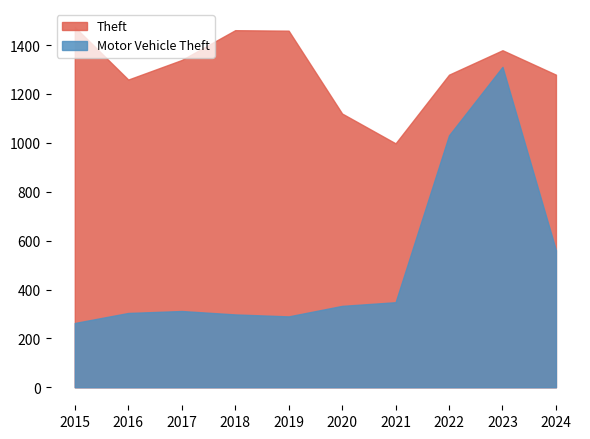

Which category has the lowest value in the Theft series?

2021